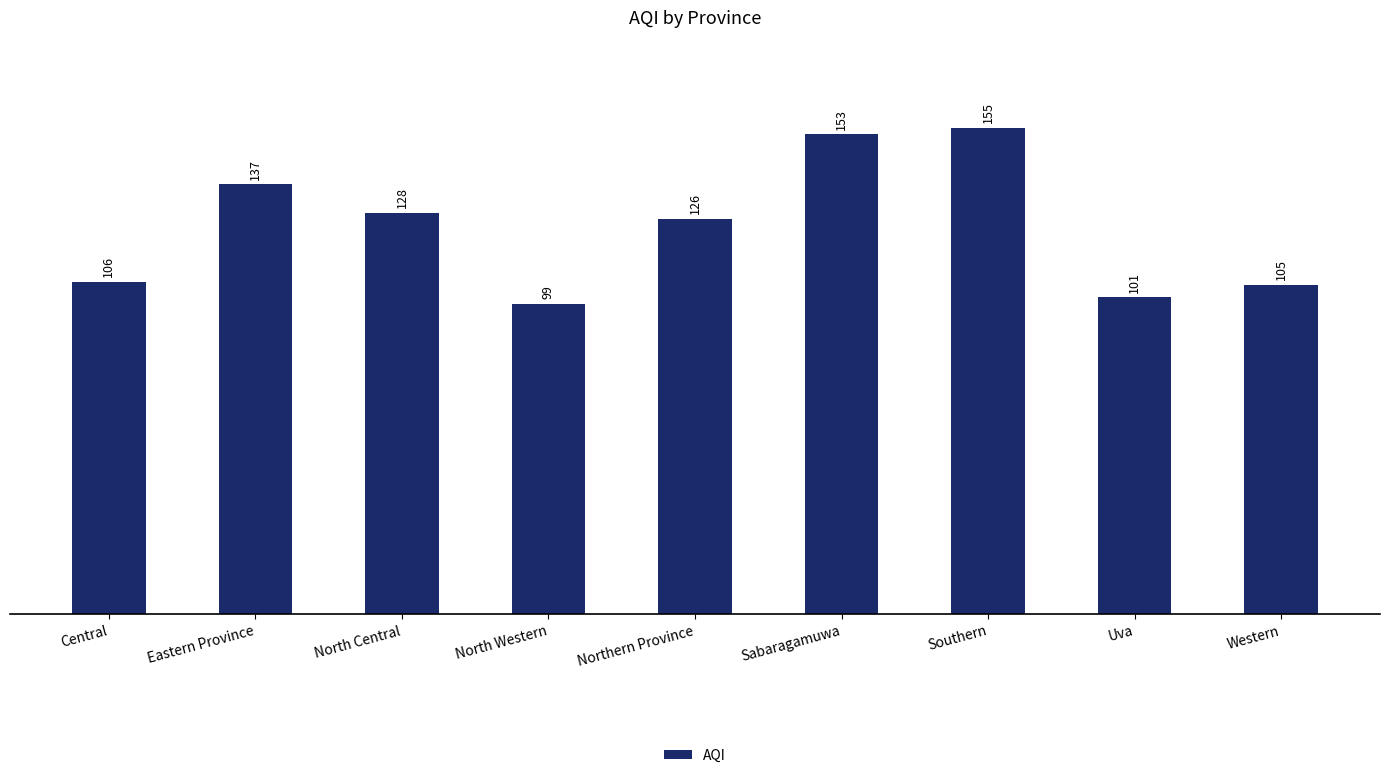

True or false: the data shows 153 at Sabaragamuwa.

True